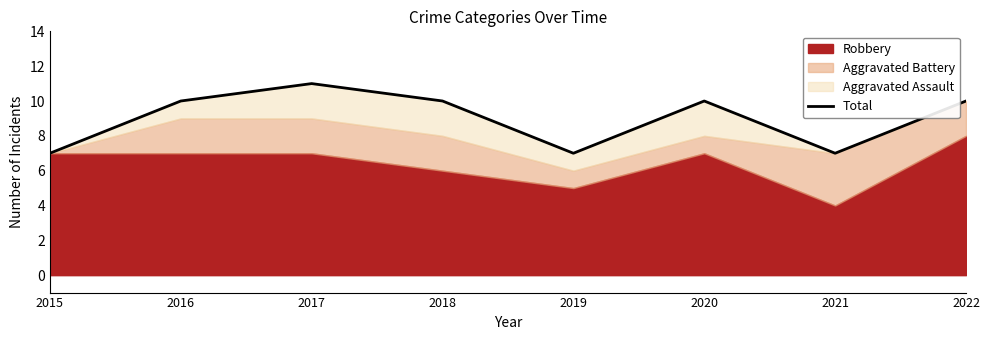

Does the chart display data point markers on the line(s)?

No